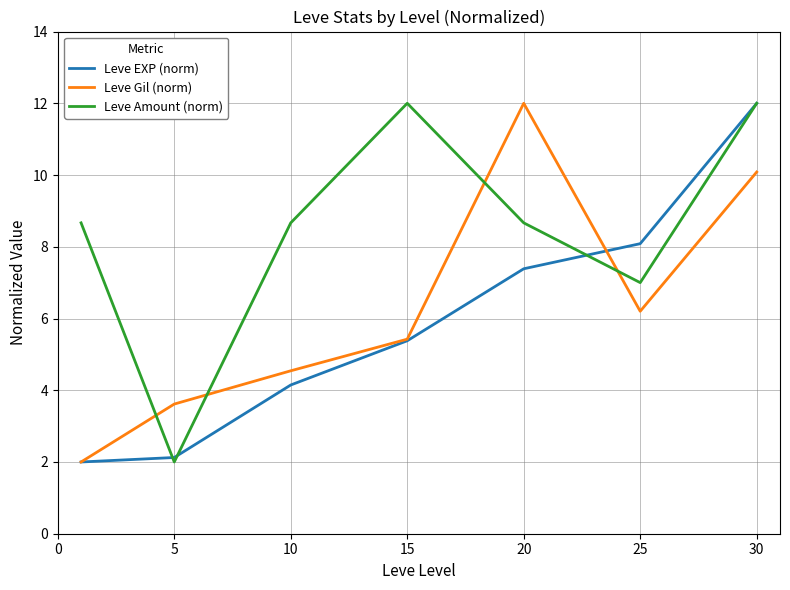

Rank the series by their average value, from highest to lowest.

Leve Amount (norm), Leve Gil (norm), Leve EXP (norm)